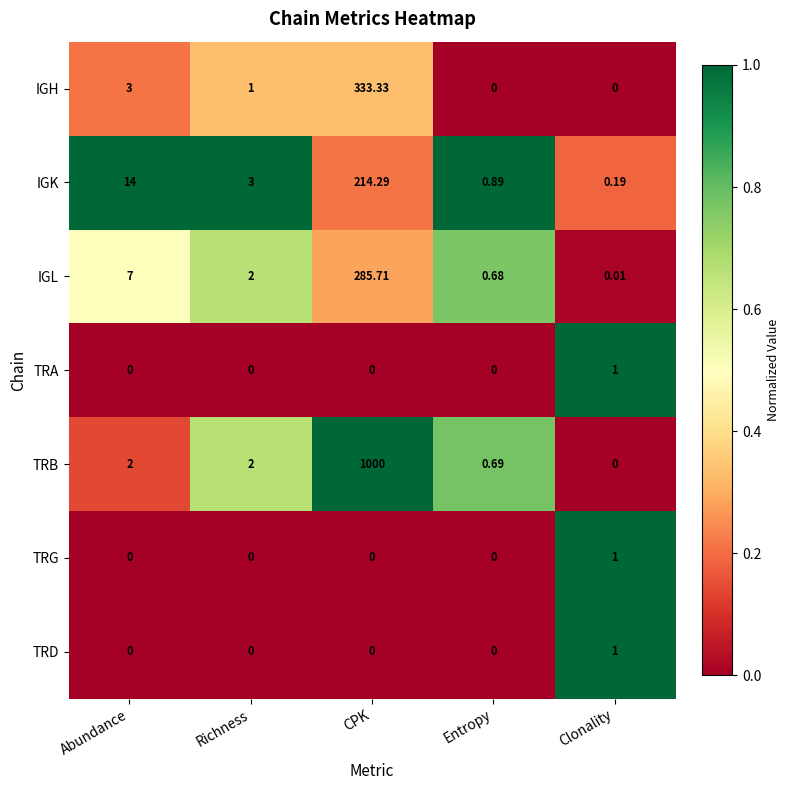

Which label corresponds to the largest value in the chart?

CPK